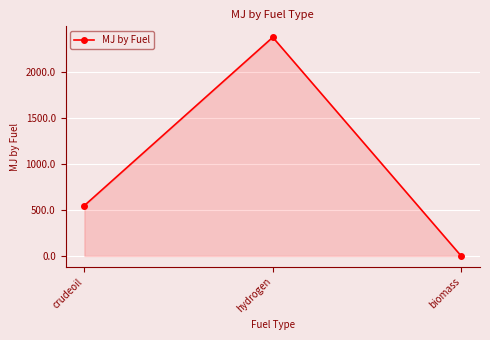

The value at crudeoil is 328.3. True or false?

False